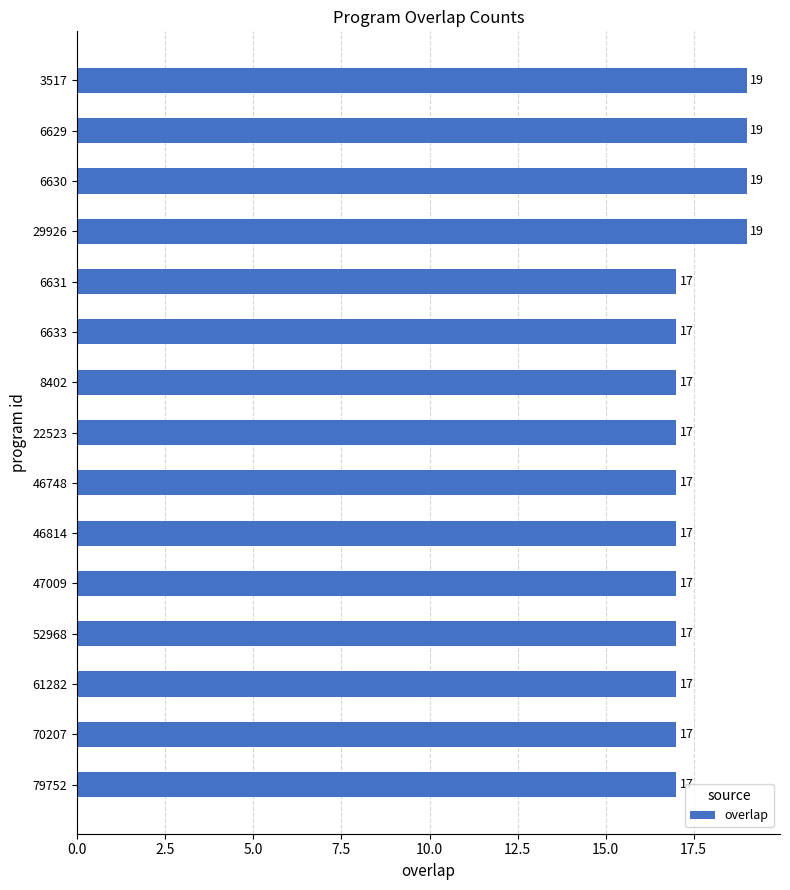

What is the minimum value shown in the chart?

17